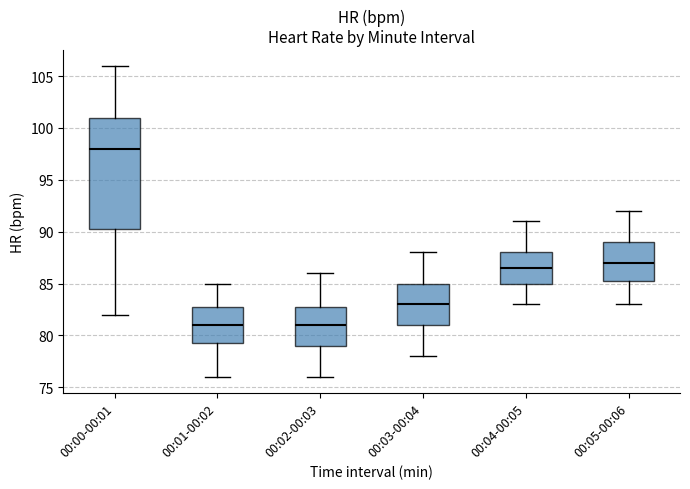

Reading left to right, read every box against the y-axis: the position of its median line, the range the box covers, and the ends of its whiskers. The values are not printed on the chart, so give them approximately, as read against the axis.

00:00-00:01: median 98.0, box 90.5 to 101.0, whiskers 82.0 to 106.0
00:01-00:02: median 81.0, box 79.5 to 83.0, whiskers 76.0 to 85.0
00:02-00:03: median 81.0, box 79.0 to 83.0, whiskers 76.0 to 86.0
00:03-00:04: median 83.0, box 81.0 to 85.0, whiskers 78.0 to 88.0
00:04-00:05: median 86.5, box 85.0 to 88.0, whiskers 83.0 to 91.0
00:05-00:06: median 87.0, box 85.5 to 89.0, whiskers 83.0 to 92.0